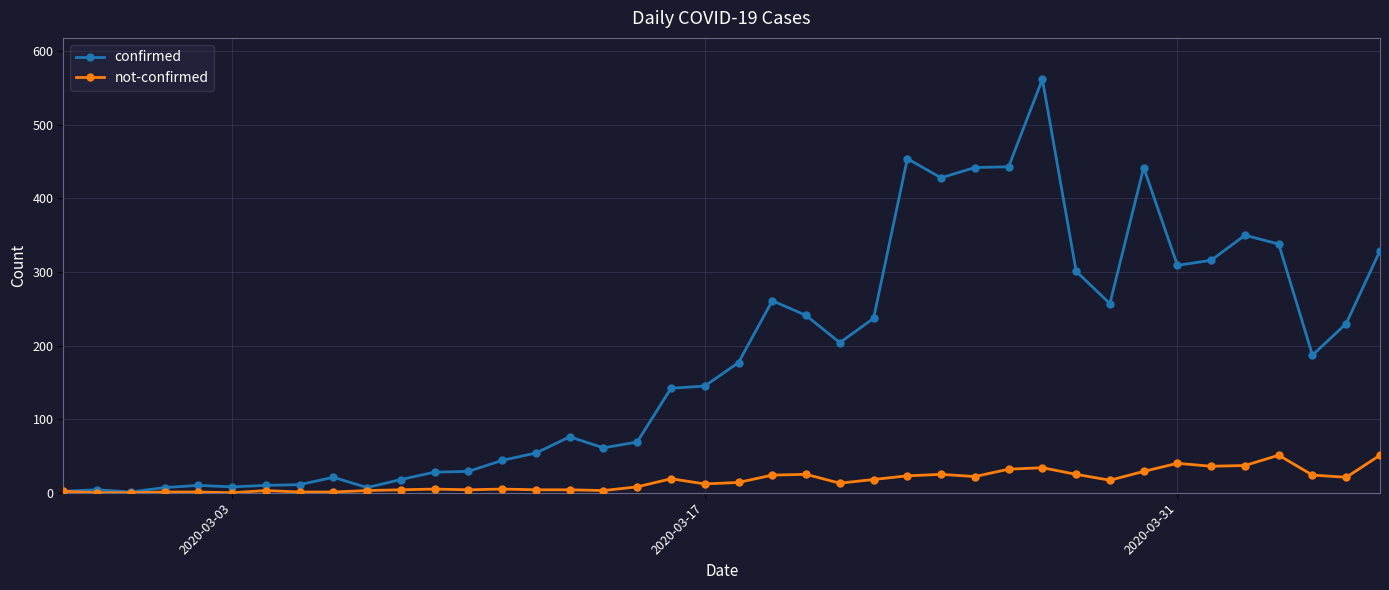

What is the difference between the maximum and minimum values in the not-confirmed series?

51